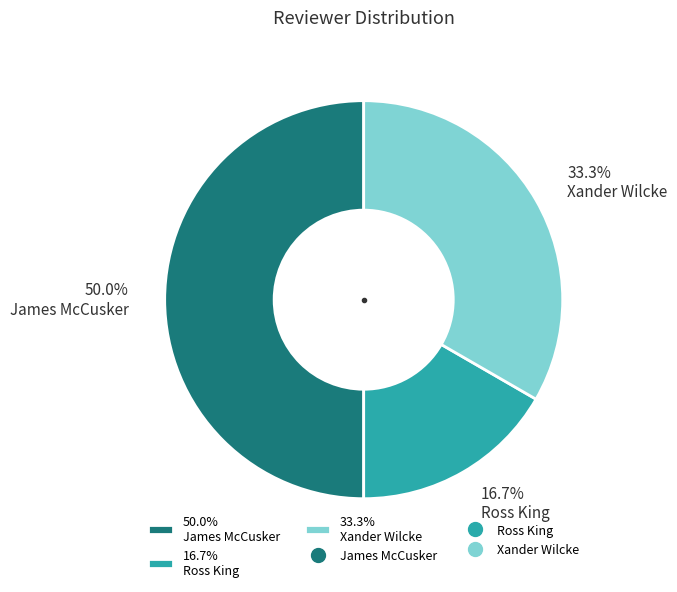

How many slices are in this pie chart?

3